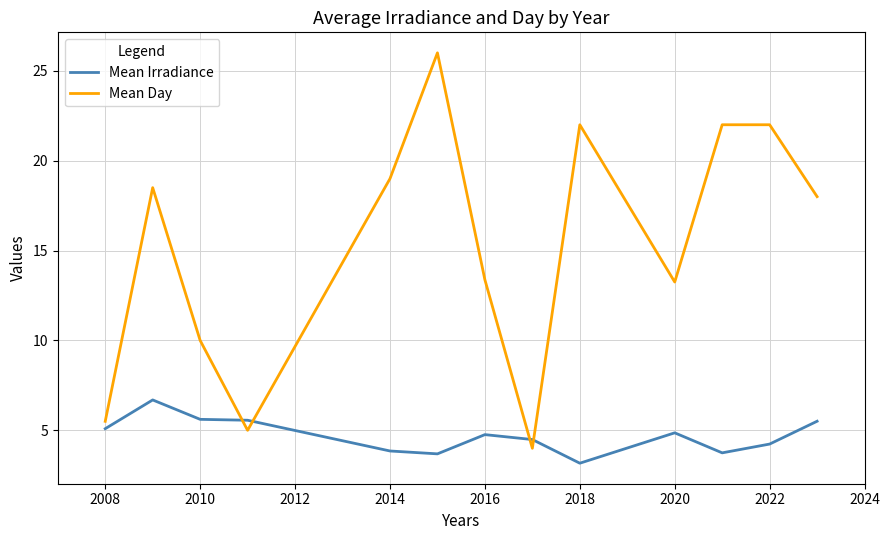

Which series has the largest range (max minus min)?

Mean Day